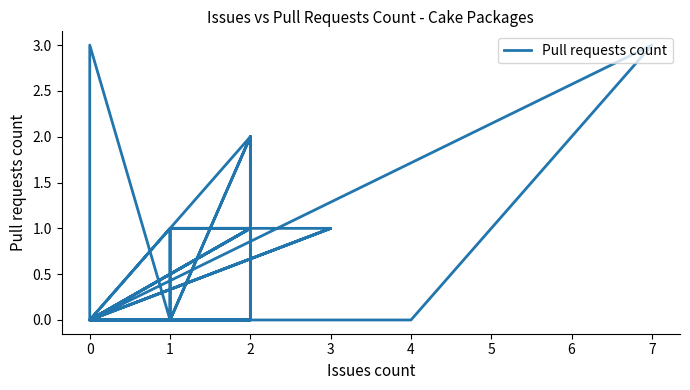

At which category does the data reach its first local peak?

2